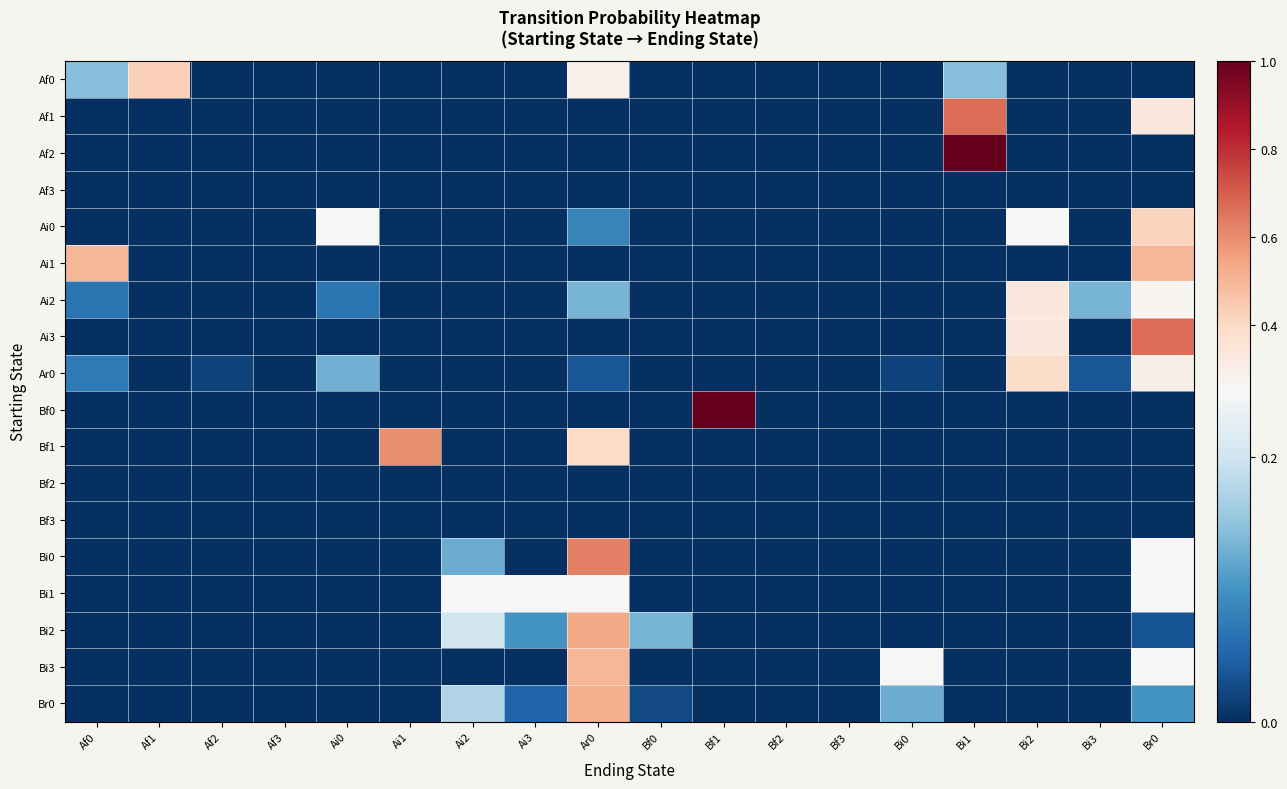

The Ar0 series shows 0.1 at Af0. True or false?

False